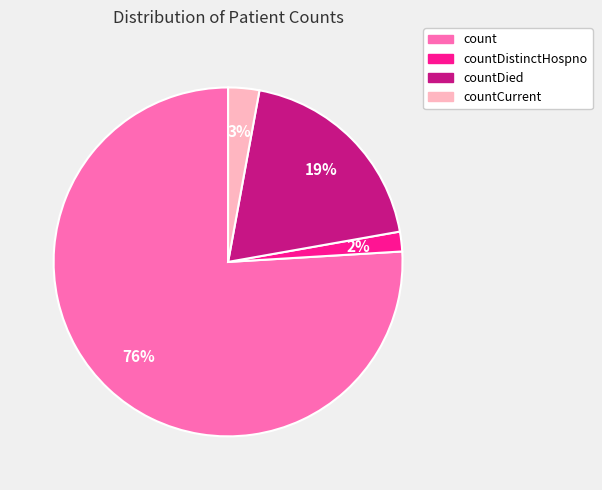

What percentage is the countDistinctHospno slice, to the nearest percent?

2%